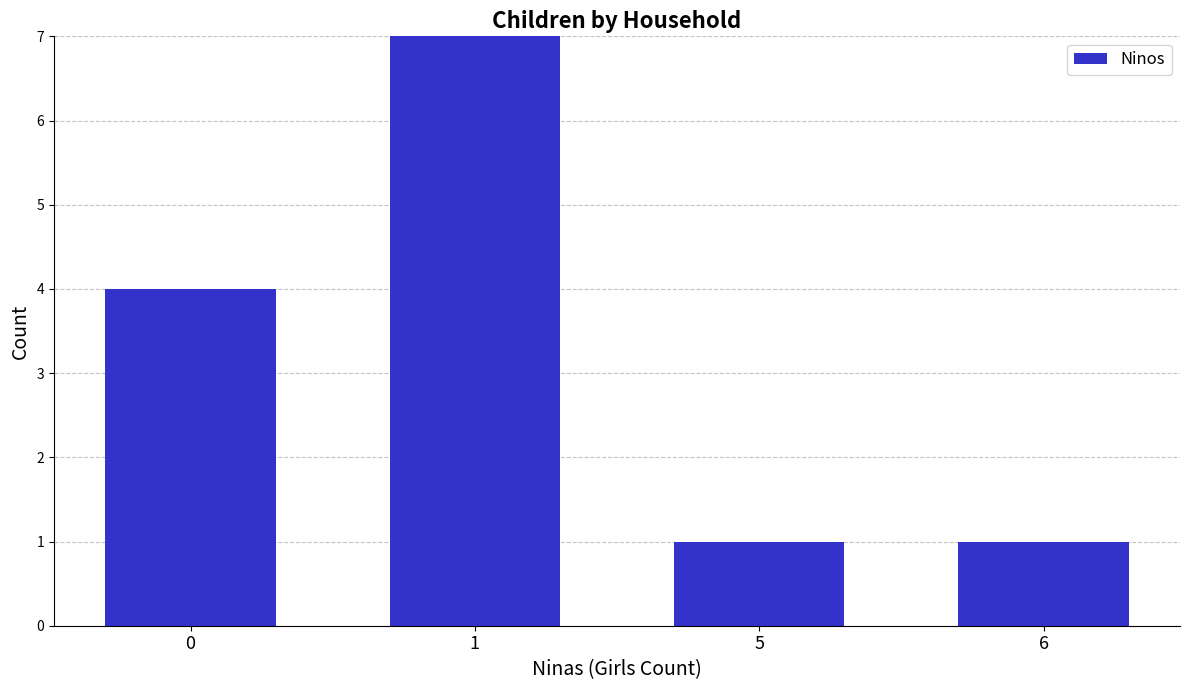

Which category has the lowest value across all series?

5